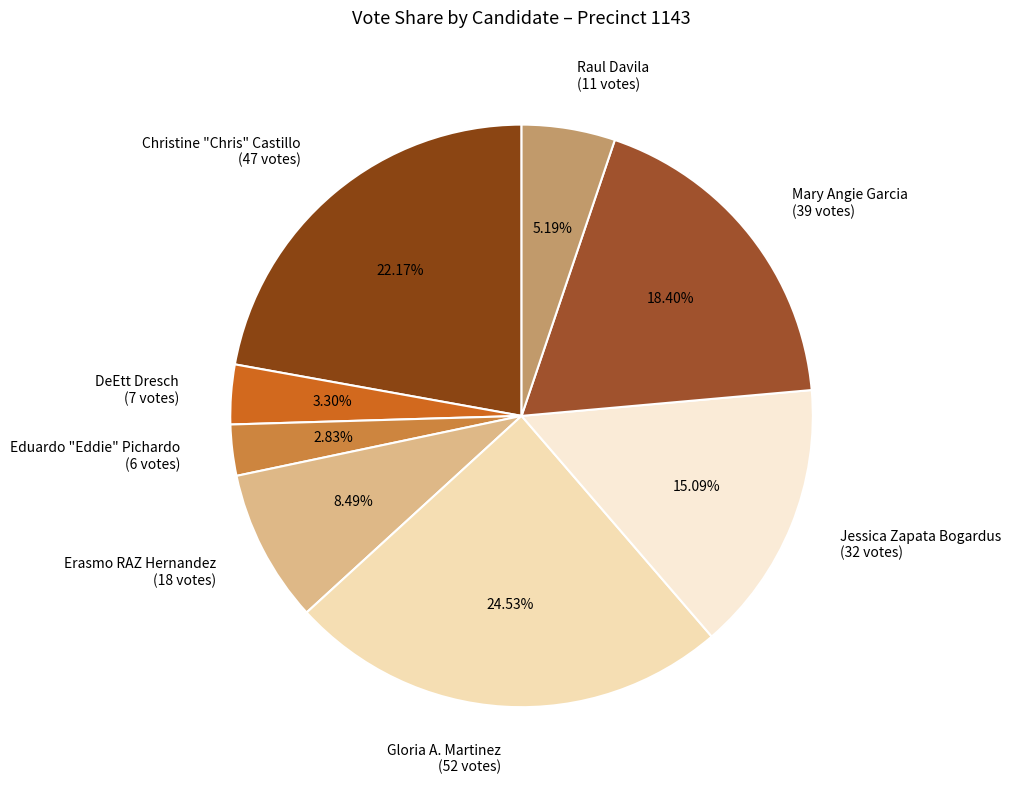

Combined, what portion of the pie is Eduardo "Eddie" Pichardo and Mary Angie Garcia?

21.2%